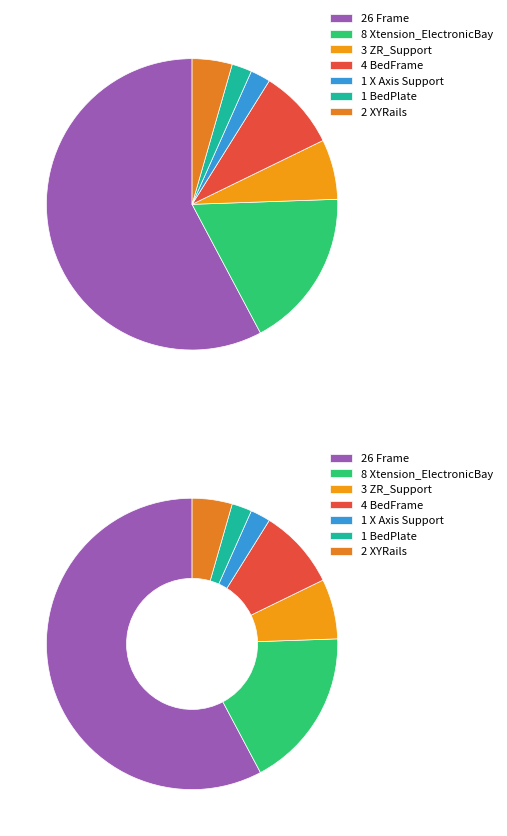

The X Axis Support slice represents 1% of the pie. True or false?

False